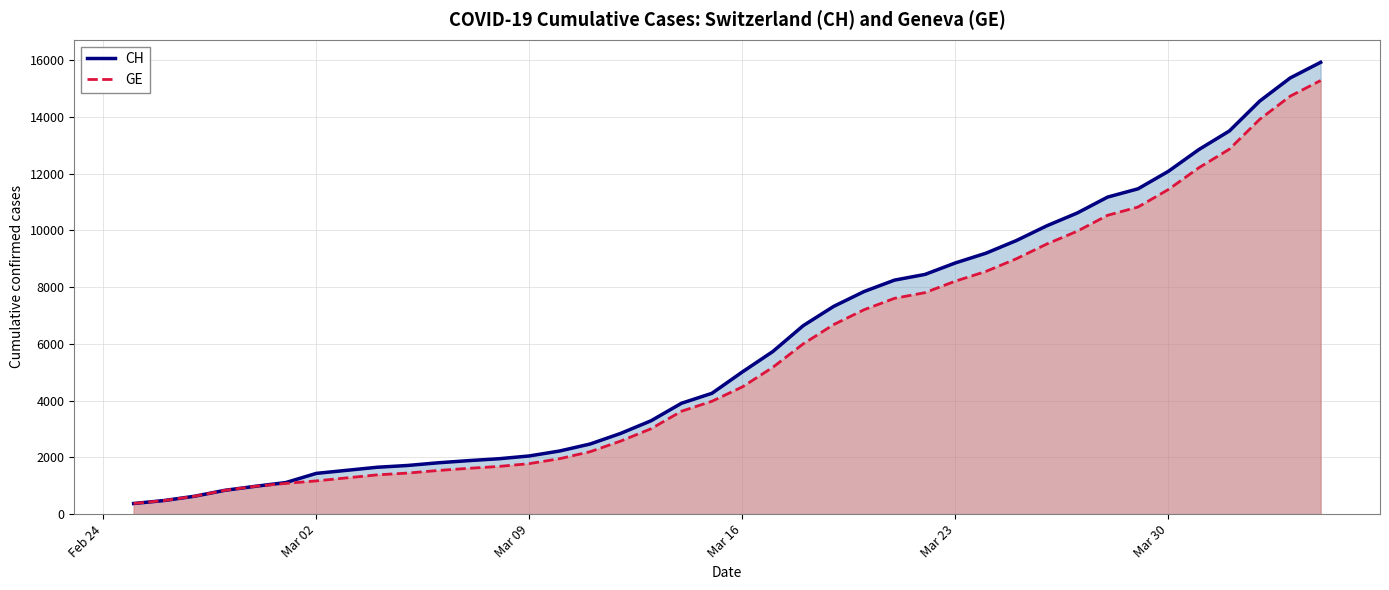

What is the total value across all series at Mar 02?

2607